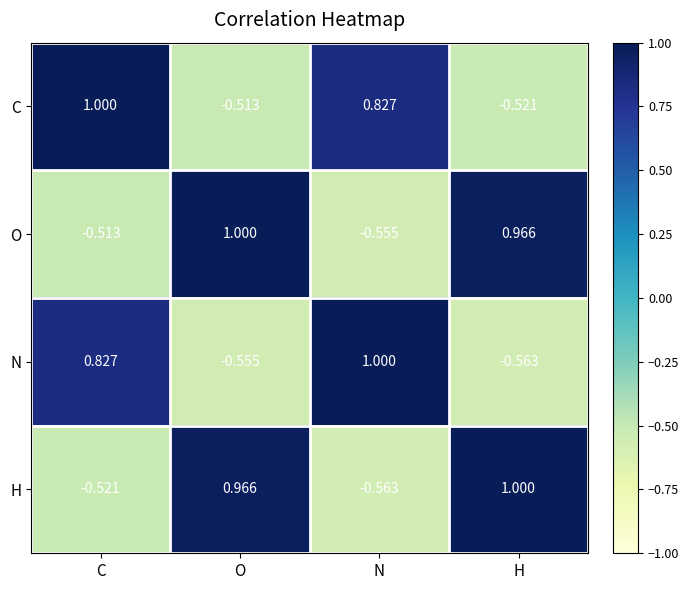

Where is O nearest to the value 0?

C